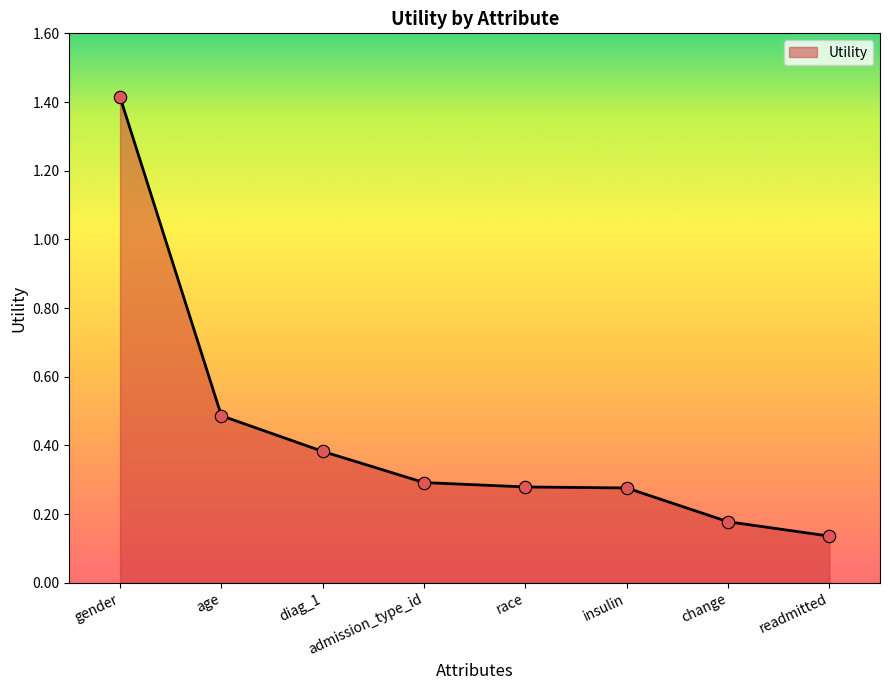

What is the change in value from age to change?

-0.3